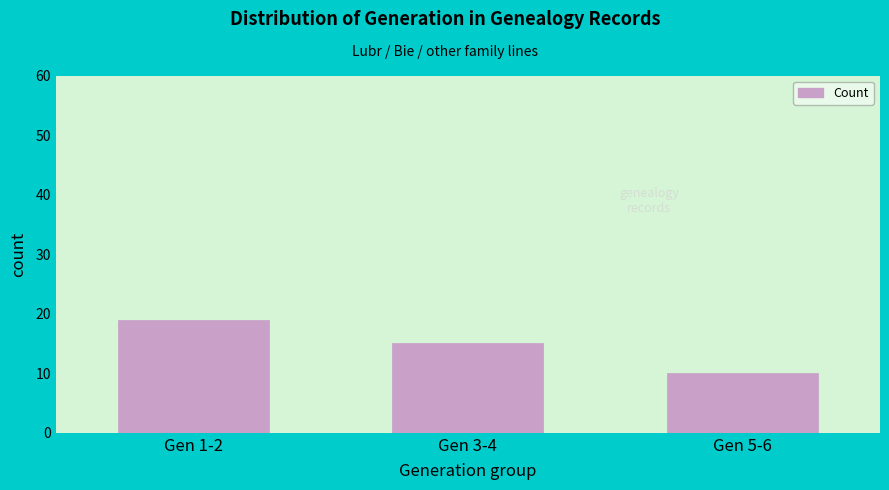

Reading left to right, transcribe all the data shown in this chart.

19	15	10